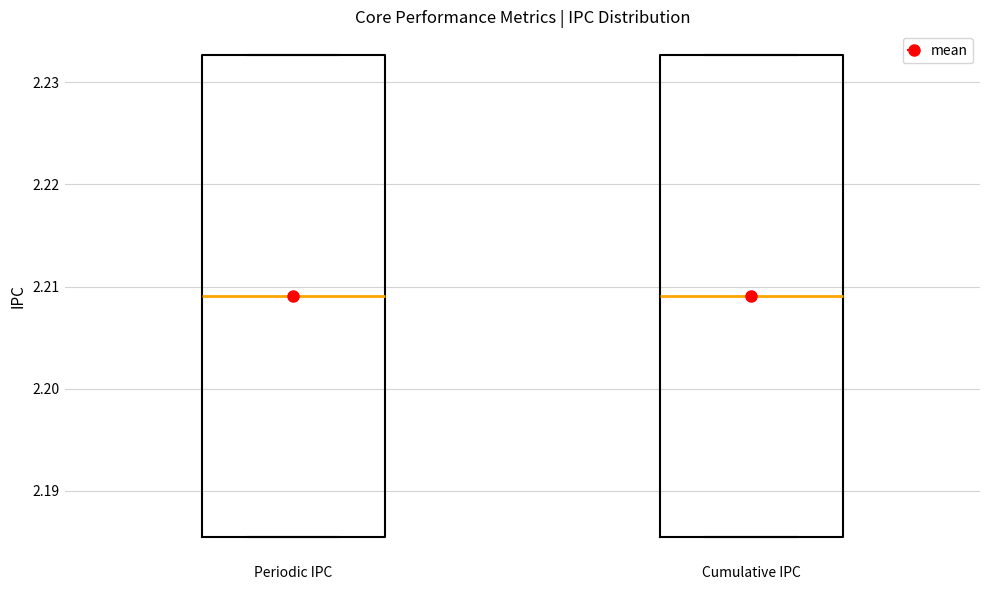

Reading left to right, transcribe this box plot: for each box, give where its median line is, the range the box spans, and where its two whiskers end, as read against the y-axis. The values are not printed on the chart, so give them approximately, as read against the axis.

Periodic IPC: median 2.209, box 2.185 to 2.233, whiskers 2.185 to 2.233
Cumulative IPC: median 2.209, box 2.185 to 2.233, whiskers 2.185 to 2.233